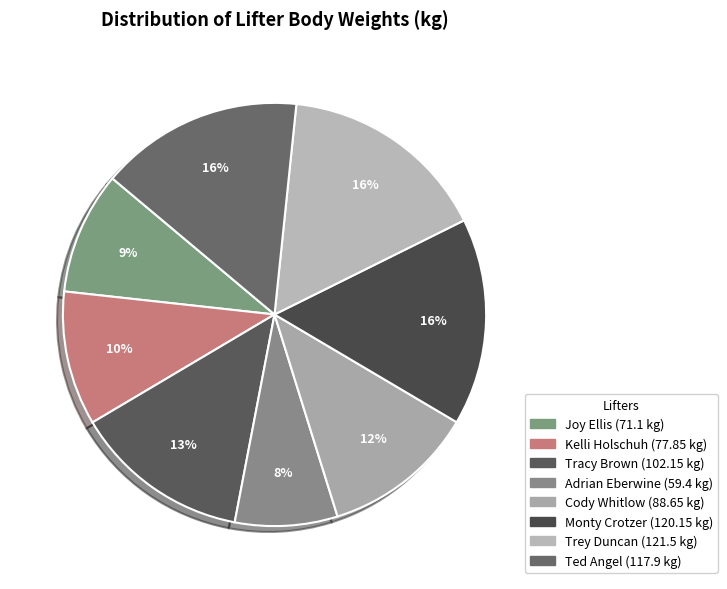

To the nearest percent, what percentage of the pie is Joy Ellis?

9%